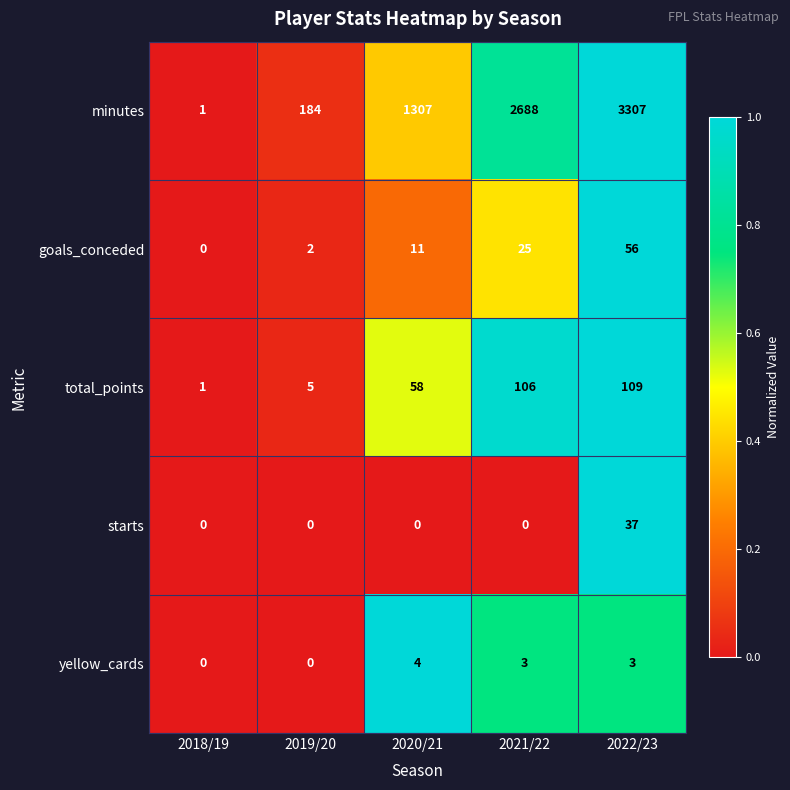

The goals_conceded series shows 11 at 2020/21. True or false?

True